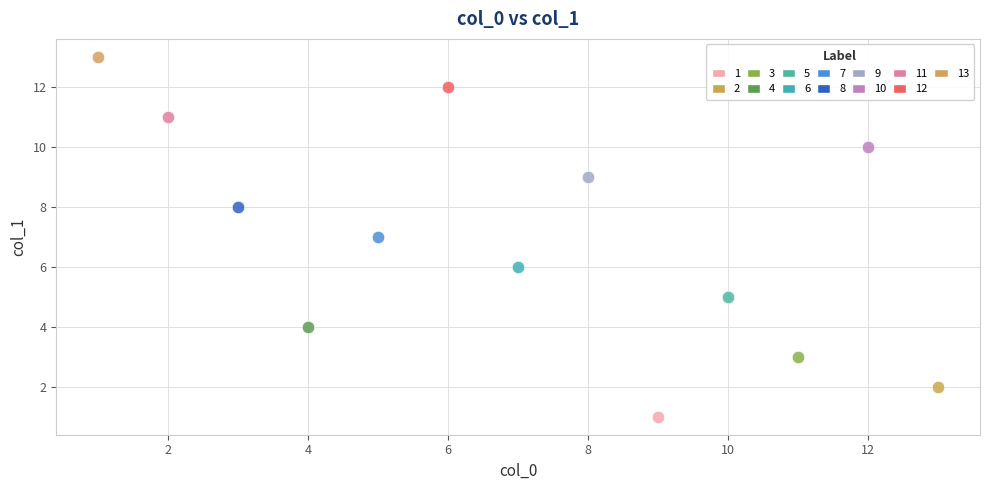

What are all the series names shown in the legend?

1, 2, 3, 4, 5, 6, 7, 8, 9, 10, 11, 12, 13